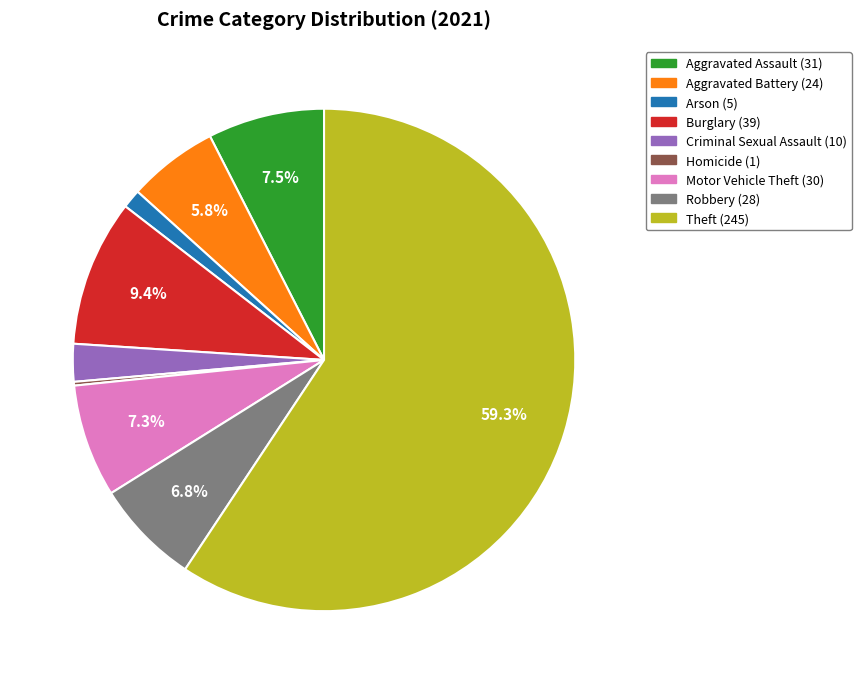

To the nearest percent, what is the difference between the Robbery and Criminal Sexual Assault slice percentages?

4%